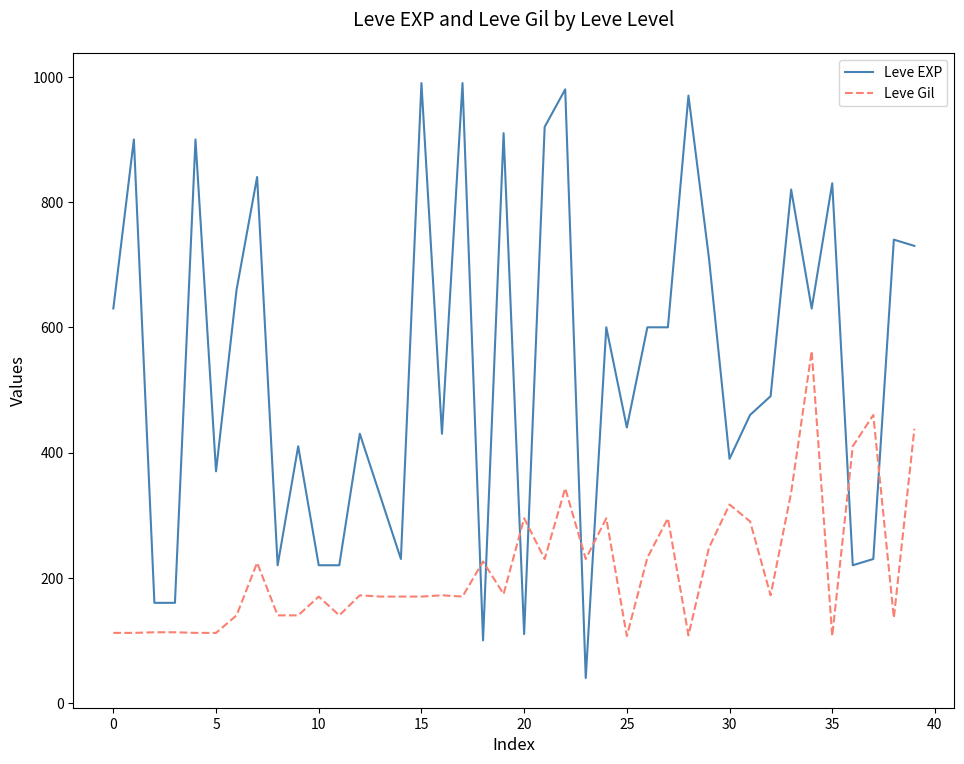

What is the difference between the maximum and second lowest values in the Leve EXP series?

890